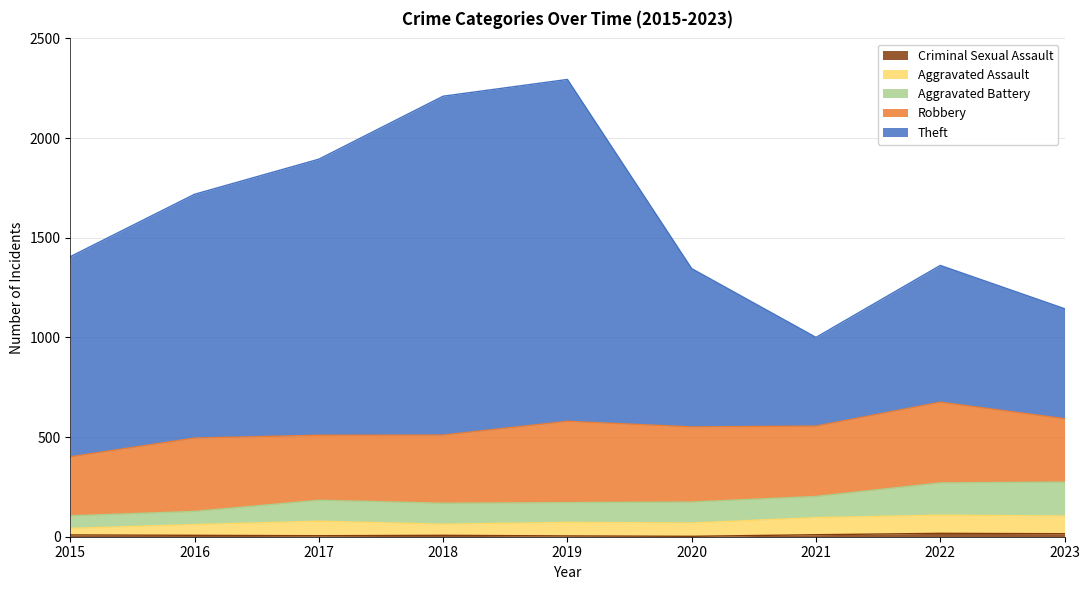

At how many categories does at least one series exceed 1679?

4